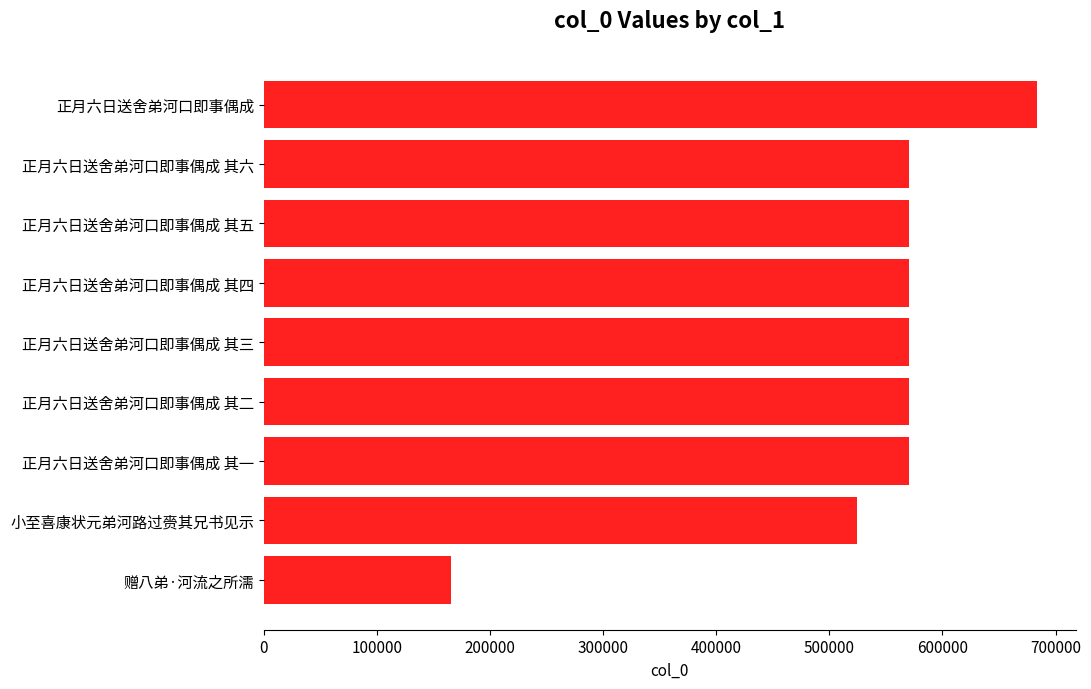

What is the difference between the maximum and minimum values?

518061